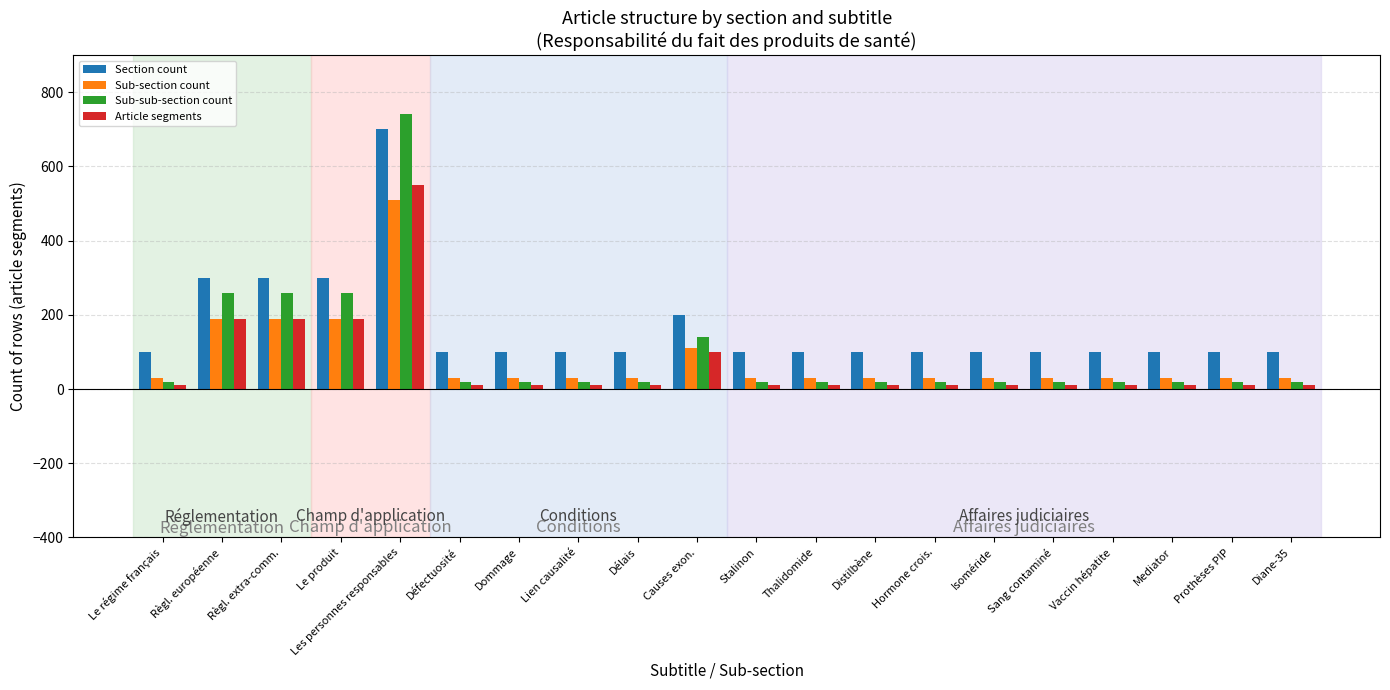

What are all the series names shown in the legend?

Section count, Sub-section count, Sub-sub-section count, Article segments